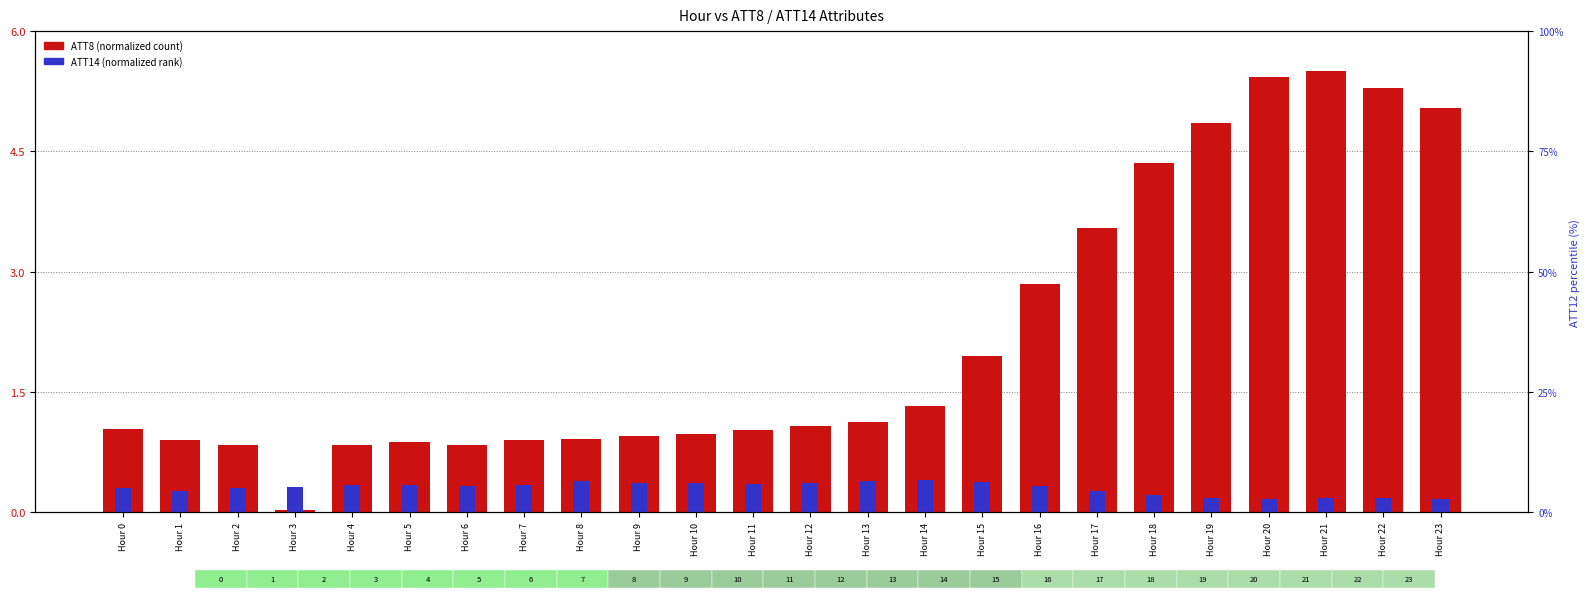

What is the average value of the ATT14 (normalized) series?

0.3